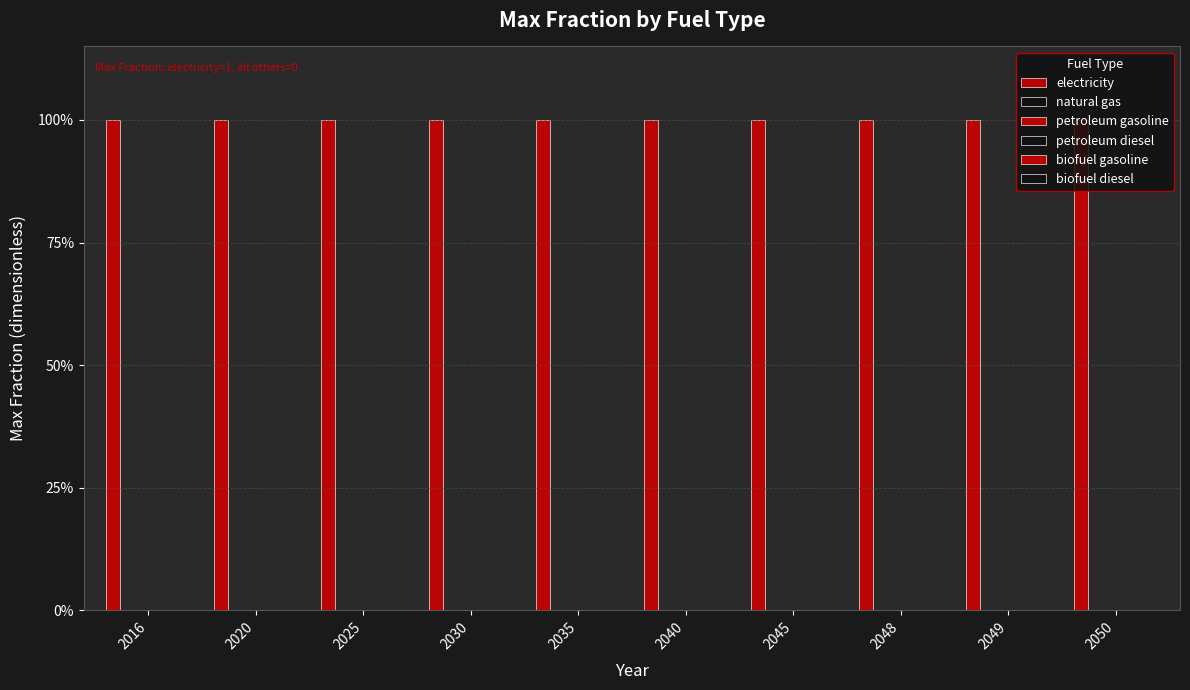

List the labels in order of natural gas value, largest first.

2016, 2020, 2025, 2030, 2035, 2040, 2045, 2048, 2049, 2050